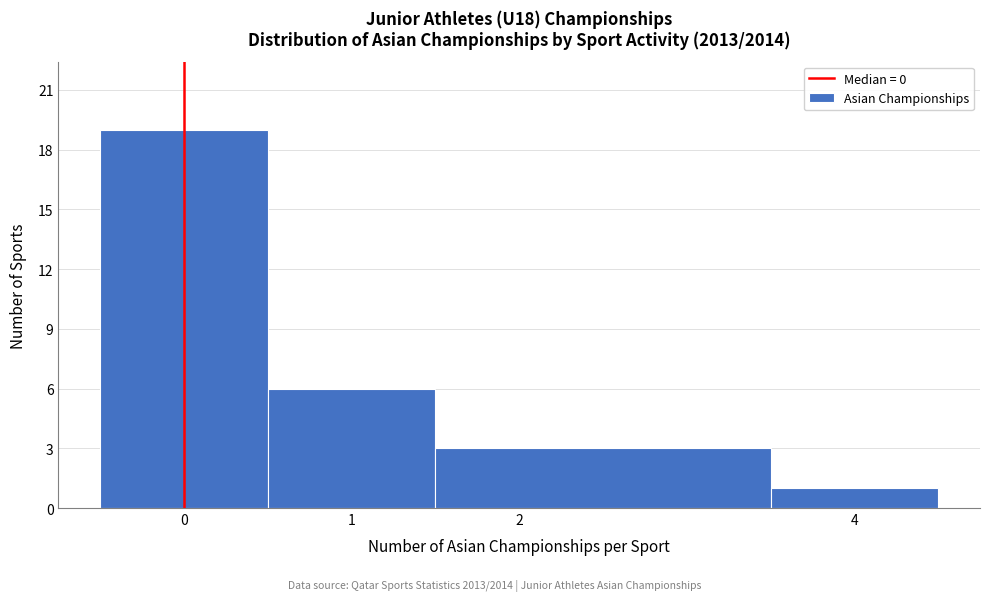

Reading left to right, list every bar in this chart as the range it spans on the x-axis followed by its height. The values are not printed on the chart, so give them approximately, as read against the axis.

-0.5 to 0.5: 19
0.5 to 1.5: 6
1.5 to 3.5: 3
3.5 to 4.5: 1